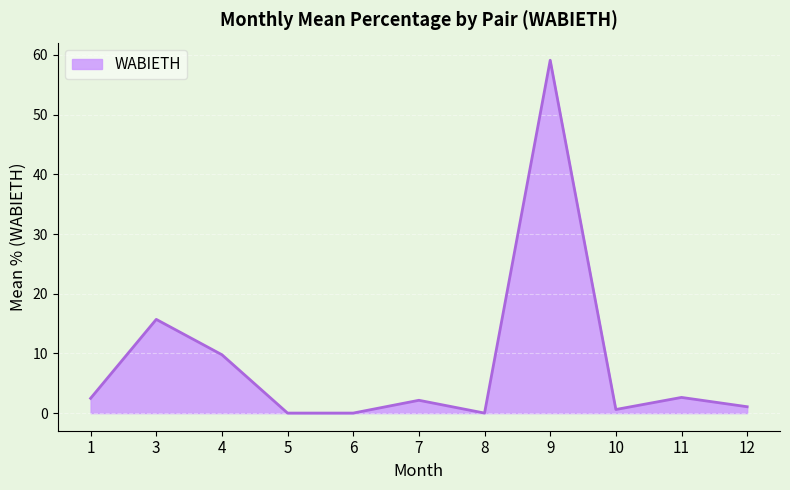

What is the approximate value at 11?

2.6